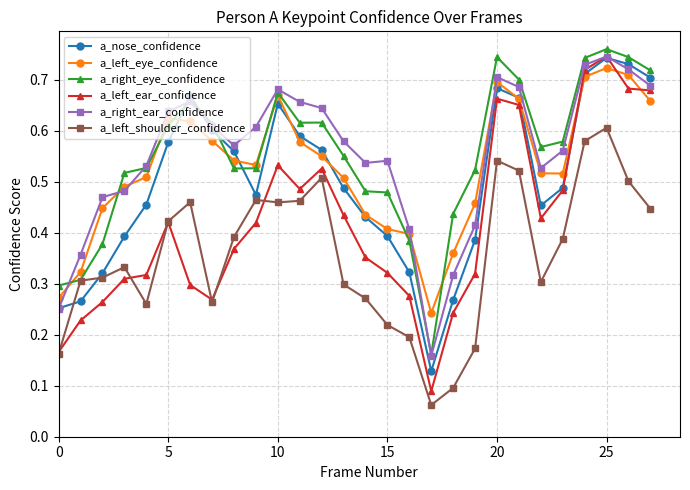

True or false: a_left_shoulder_confidence and a_nose_confidence cross at least once.

True